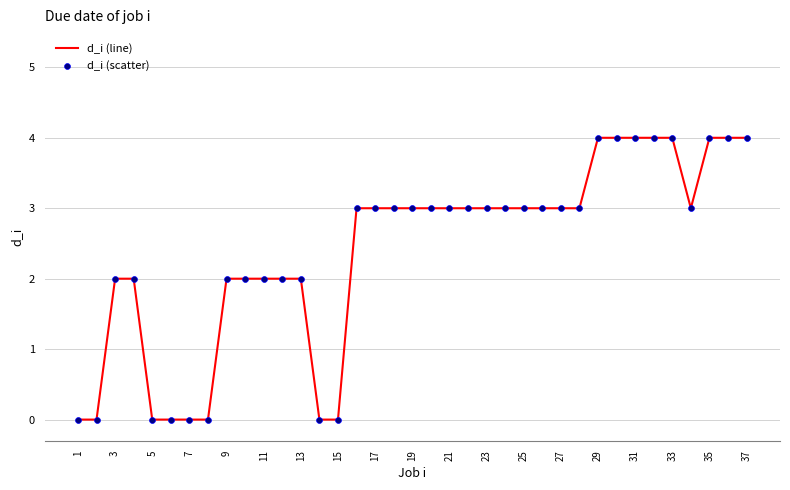

What is the difference between the maximum and minimum values?

4